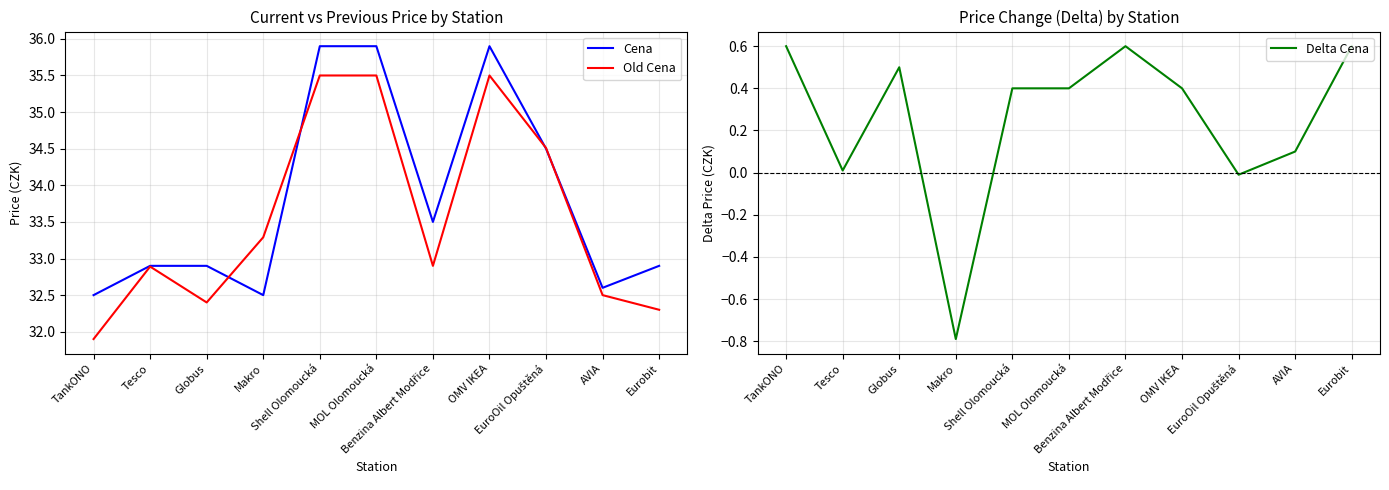

Between Shell Olomoucká and Benzina Albert Modřice, which series saw the biggest shift?

Old Cena